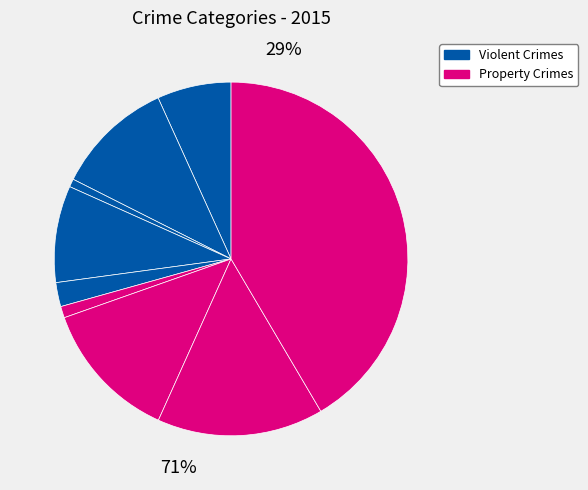

To the nearest percent, what is the difference between the largest and smallest slice percentages?

41%